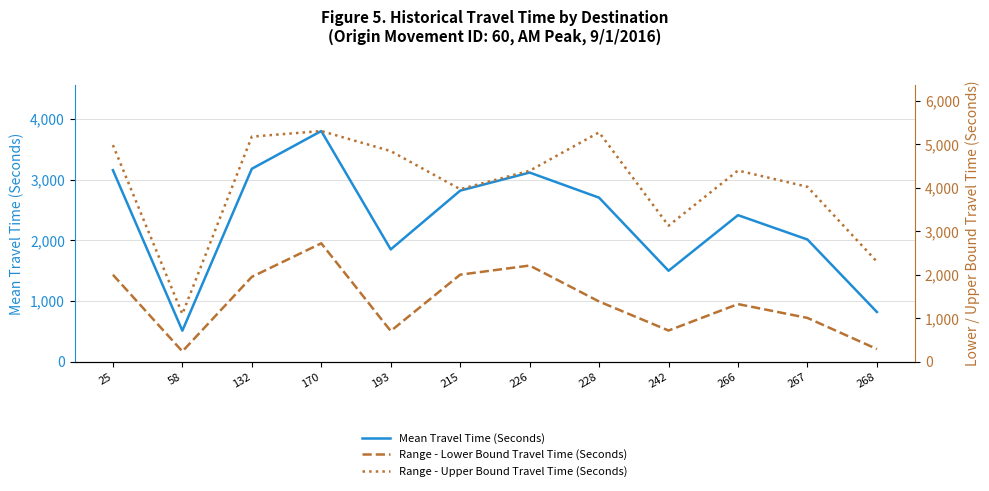

What are all the series names shown in the legend?

Mean Travel Time (Seconds), Range - Lower Bound Travel Time (Seconds), Range - Upper Bound Travel Time (Seconds)